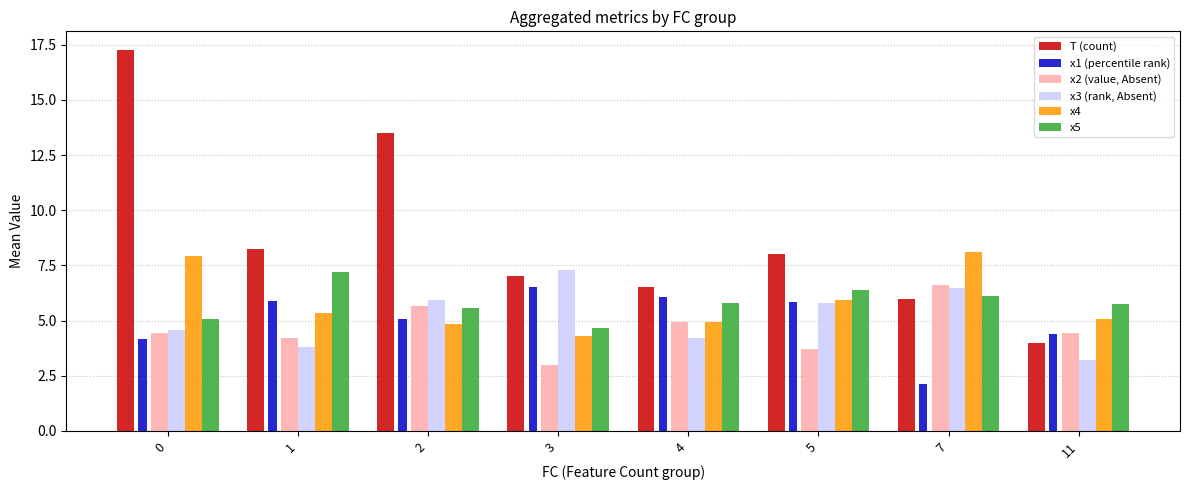

What are all the series names shown in the legend?

T (count), x1 (percentile rank), x2 (value, Absent), x3 (rank, Absent), x4, x5